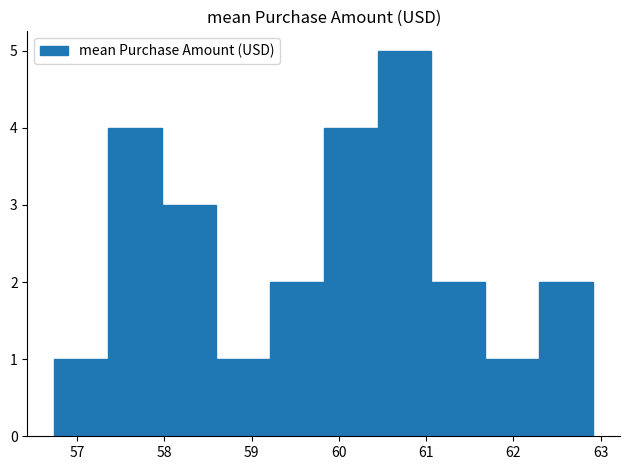

Which range on the x-axis has the tallest bar?

60.4 to 61.1